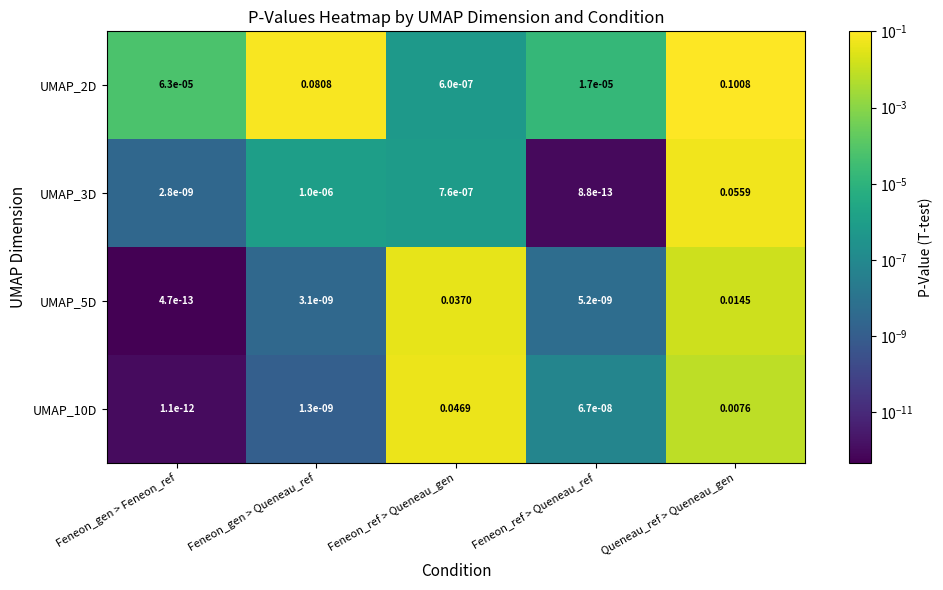

At how many categories does at least one series exceed 0?

5